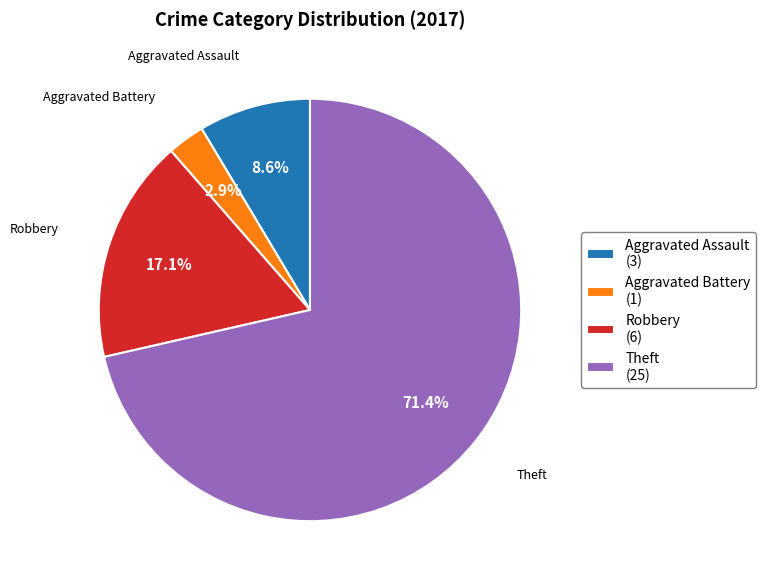

Does any single category account for the majority?

Yes